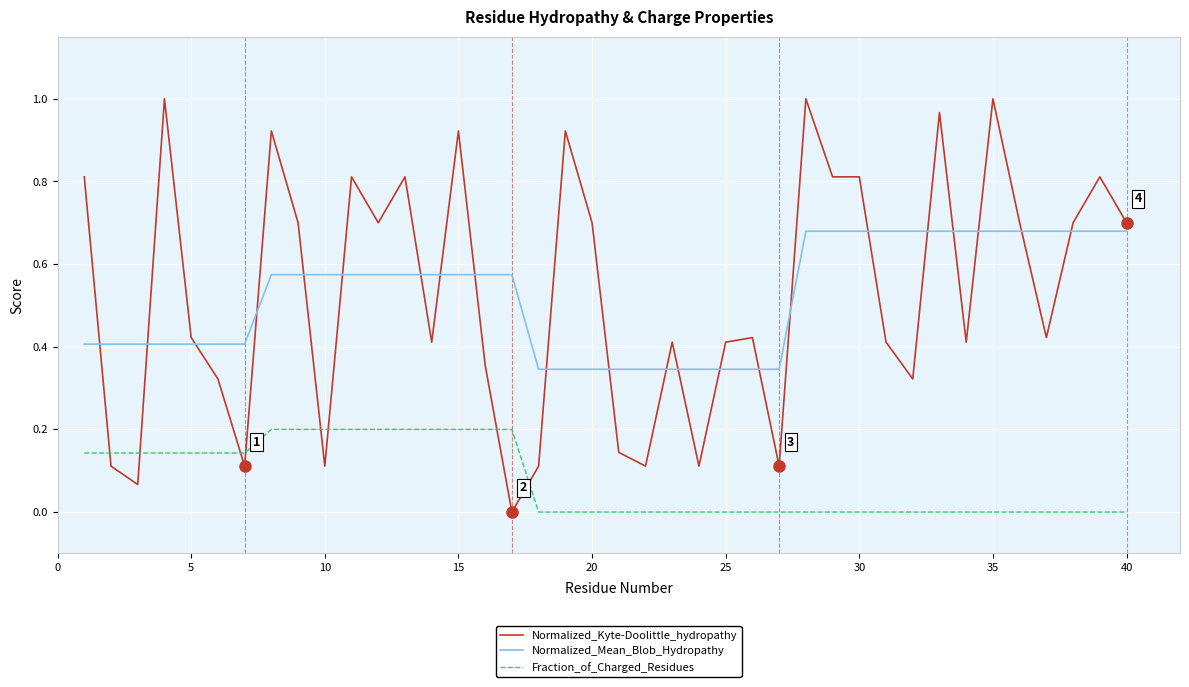

How many intersections are there between Normalized_Kyte-Doolittle_hydropathy and Fraction_of_Charged_Residues?

8